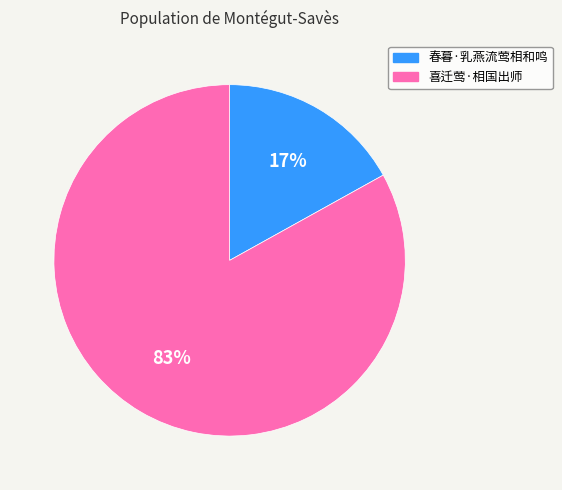

To the nearest percent, what is the difference between the largest and smallest slice percentages?

66%